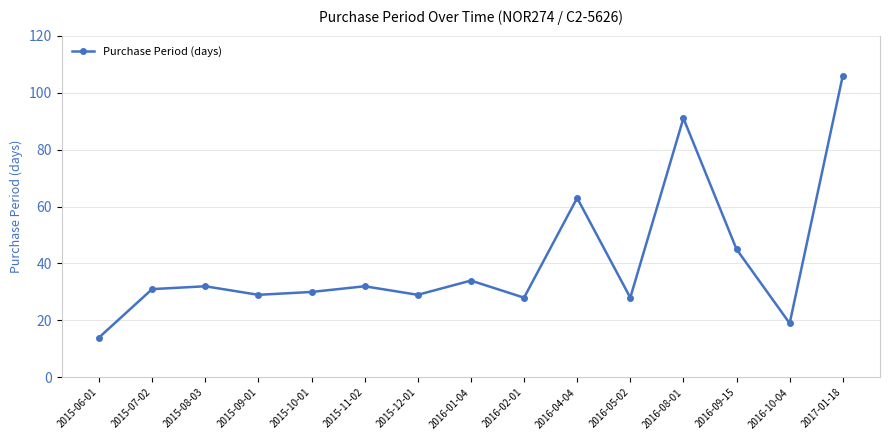

What is the difference between the values at 2016-08-01 and 2016-09-15?

46